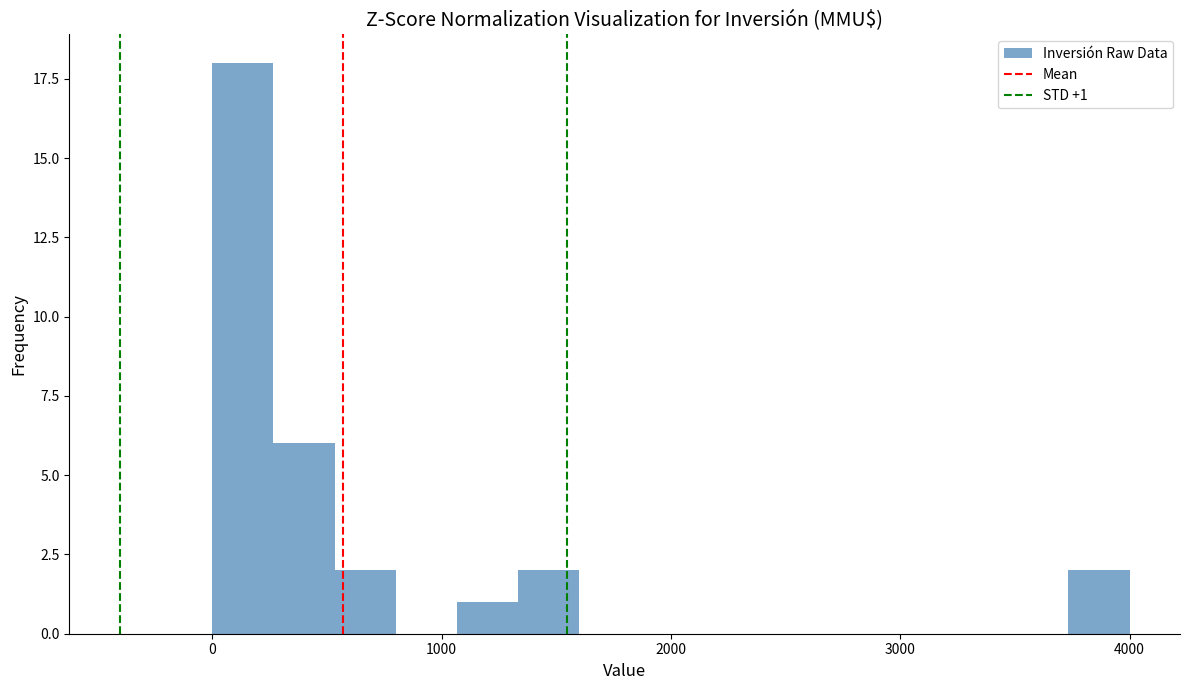

Around what value on the x-axis is the tallest bar? Give the approximate position of its centre, as read against the axis.

100